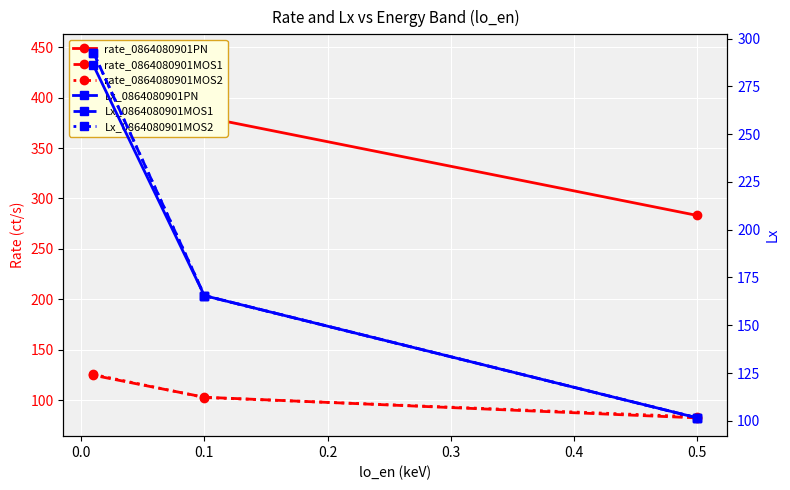

What is the spread (max minus min) of values at 0.1?

278.2